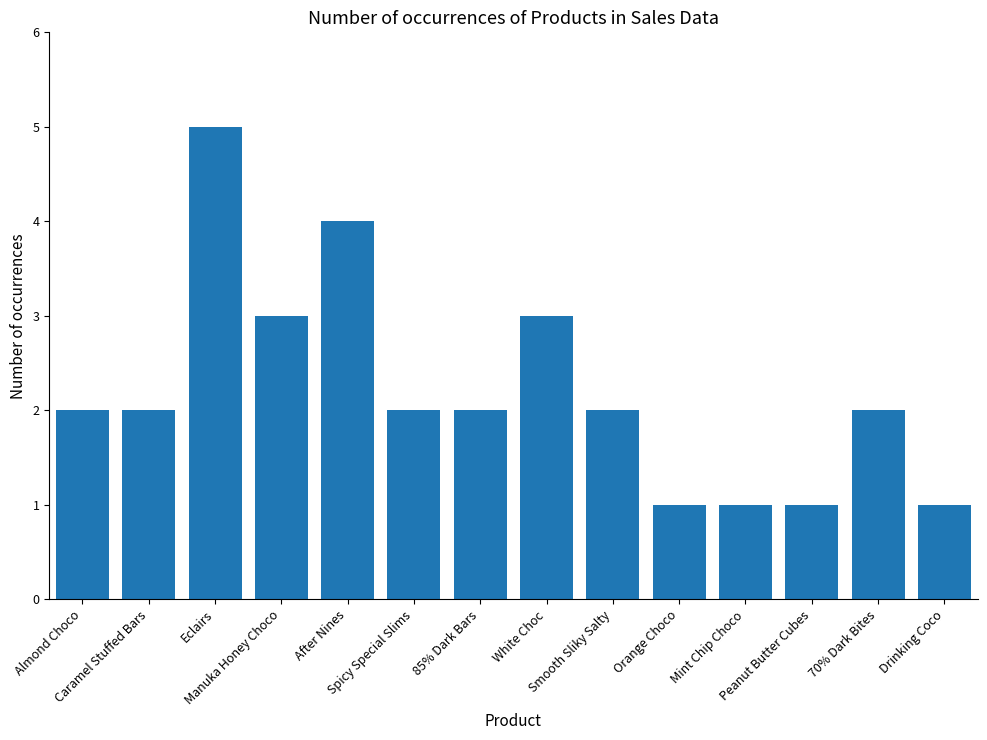

What is the ratio of the value at Manuka Honey Choco to the value at Drinking Coco?

3.0